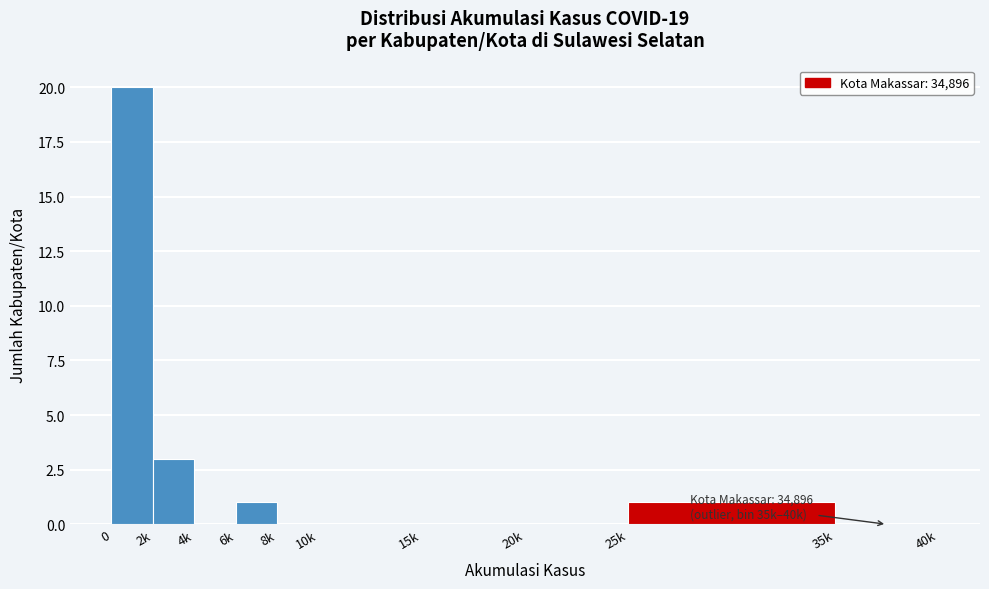

Reading left to right, extract all data points from this chart.

0=20	2k=3	4k=0	6k=1	8k=0	10k=0	15k=0	20k=0	25k=1	35k=0